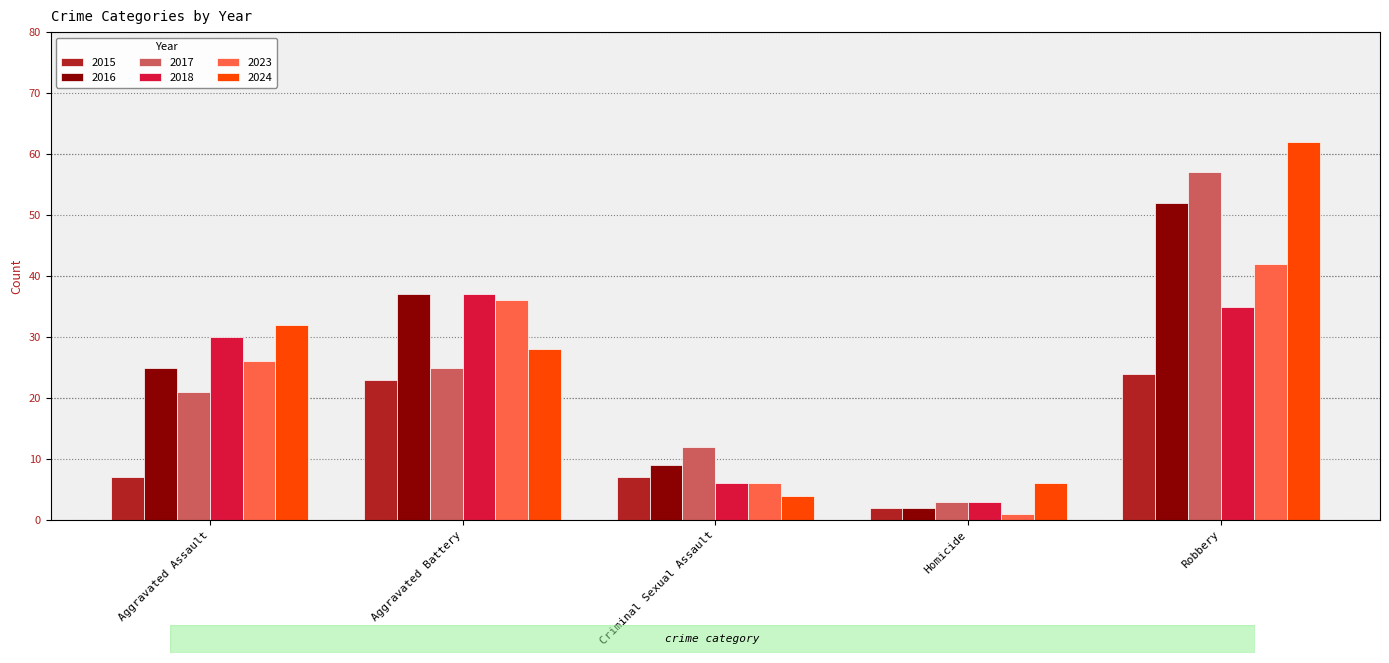

How many bars are there in total?

30